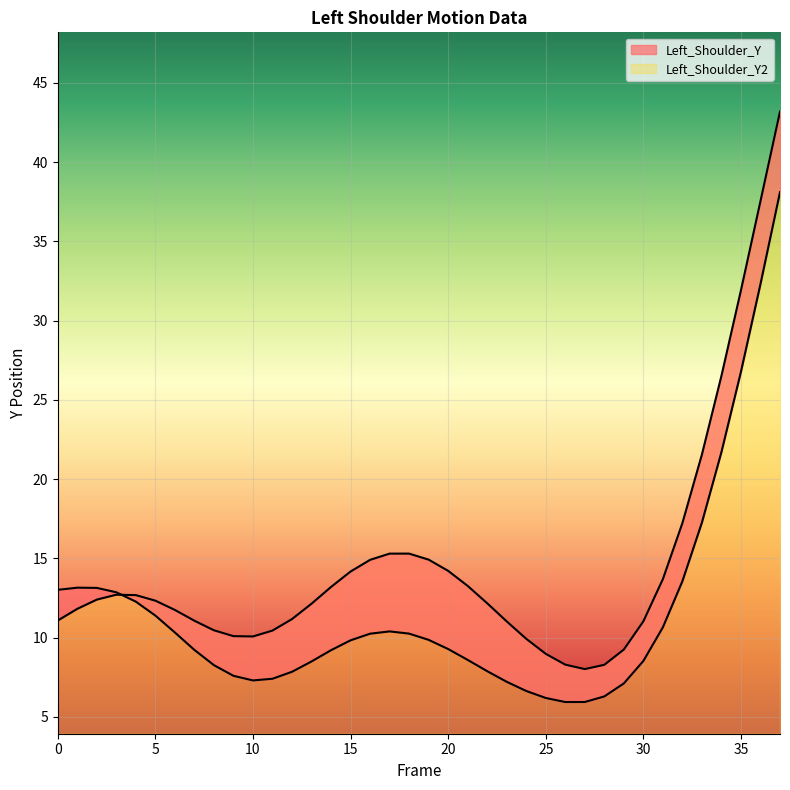

Rank the series by their maximum value, from highest to lowest.

Left_Shoulder_Y2, Left_Shoulder_Y